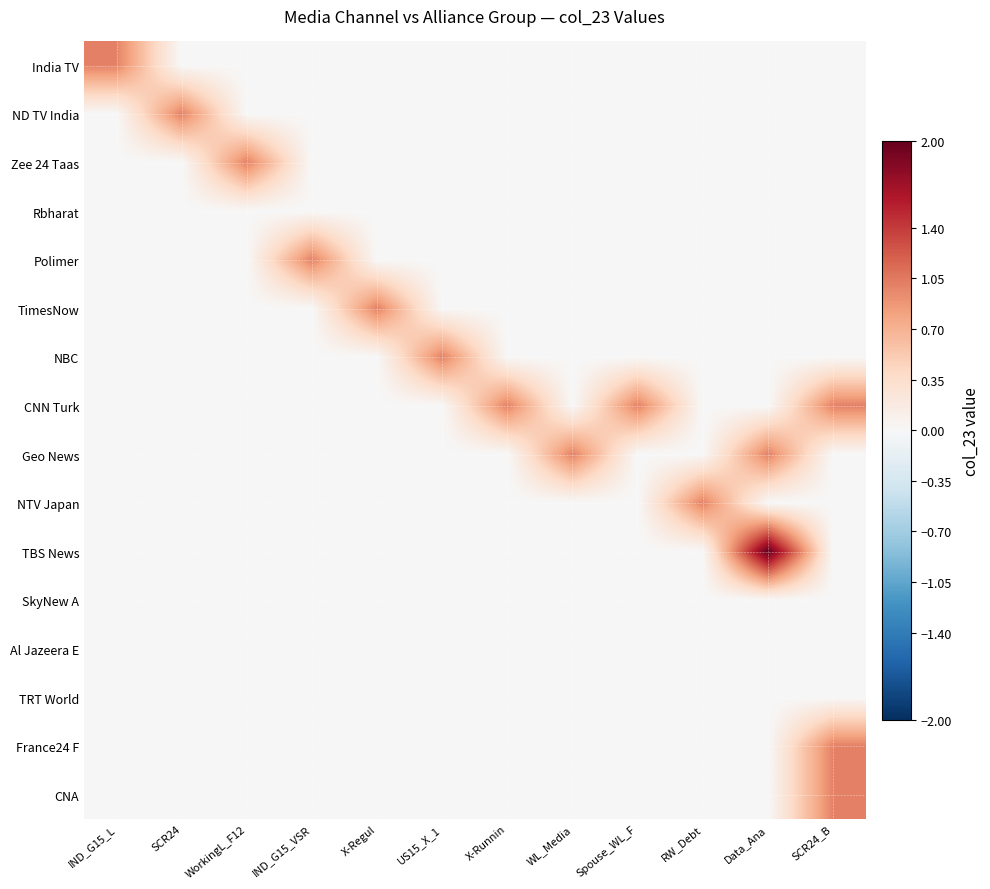

Reading left to right, transcribe all the data shown in this chart.

India TV: IND_G15_L=1	SCR24=0	WorkingL_F12=0	IND_G15_VSR=0	X-Regul=0	US15_X_1=0	X-Runnin=0	WL_Media=0	Spouse_WL_F=0	RW_Debt=0	Data_Ana=0	SCR24_B=0
ND TV India: IND_G15_L=0	SCR24=1	WorkingL_F12=0	IND_G15_VSR=0	X-Regul=0	US15_X_1=0	X-Runnin=0	WL_Media=0	Spouse_WL_F=0	RW_Debt=0	Data_Ana=0	SCR24_B=0
Zee 24 Taas: IND_G15_L=0	SCR24=0	WorkingL_F12=1	IND_G15_VSR=0	X-Regul=0	US15_X_1=0	X-Runnin=0	WL_Media=0	Spouse_WL_F=0	RW_Debt=0	Data_Ana=0	SCR24_B=0
Rbharat: IND_G15_L=0	SCR24=0	WorkingL_F12=0	IND_G15_VSR=0	X-Regul=0	US15_X_1=0	X-Runnin=0	WL_Media=0	Spouse_WL_F=0	RW_Debt=0	Data_Ana=0	SCR24_B=0
Polimer: IND_G15_L=0	SCR24=0	WorkingL_F12=0	IND_G15_VSR=1	X-Regul=0	US15_X_1=0	X-Runnin=0	WL_Media=0	Spouse_WL_F=0	RW_Debt=0	Data_Ana=0	SCR24_B=0
TimesNow: IND_G15_L=0	SCR24=0	WorkingL_F12=0	IND_G15_VSR=0	X-Regul=1	US15_X_1=0	X-Runnin=0	WL_Media=0	Spouse_WL_F=0	RW_Debt=0	Data_Ana=0	SCR24_B=0
NBC: IND_G15_L=0	SCR24=0	WorkingL_F12=0	IND_G15_VSR=0	X-Regul=0	US15_X_1=1	X-Runnin=0	WL_Media=0	Spouse_WL_F=0	RW_Debt=0	Data_Ana=0	SCR24_B=0
CNN Turk: IND_G15_L=0	SCR24=0	WorkingL_F12=0	IND_G15_VSR=0	X-Regul=0	US15_X_1=0	X-Runnin=1	WL_Media=0	Spouse_WL_F=1	RW_Debt=0	Data_Ana=0	SCR24_B=1
Geo News: IND_G15_L=0	SCR24=0	WorkingL_F12=0	IND_G15_VSR=0	X-Regul=0	US15_X_1=0	X-Runnin=0	WL_Media=1	Spouse_WL_F=0	RW_Debt=0	Data_Ana=1	SCR24_B=0
NTV Japan: IND_G15_L=0	SCR24=0	WorkingL_F12=0	IND_G15_VSR=0	X-Regul=0	US15_X_1=0	X-Runnin=0	WL_Media=0	Spouse_WL_F=0	RW_Debt=1	Data_Ana=0	SCR24_B=0
TBS News: IND_G15_L=0	SCR24=0	WorkingL_F12=0	IND_G15_VSR=0	X-Regul=0	US15_X_1=0	X-Runnin=0	WL_Media=0	Spouse_WL_F=0	RW_Debt=0	Data_Ana=2	SCR24_B=0
SkyNew A: IND_G15_L=0	SCR24=0	WorkingL_F12=0	IND_G15_VSR=0	X-Regul=0	US15_X_1=0	X-Runnin=0	WL_Media=0	Spouse_WL_F=0	RW_Debt=0	Data_Ana=0	SCR24_B=0
Al Jazeera E: IND_G15_L=0	SCR24=0	WorkingL_F12=0	IND_G15_VSR=0	X-Regul=0	US15_X_1=0	X-Runnin=0	WL_Media=0	Spouse_WL_F=0	RW_Debt=0	Data_Ana=0	SCR24_B=0
TRT World: IND_G15_L=0	SCR24=0	WorkingL_F12=0	IND_G15_VSR=0	X-Regul=0	US15_X_1=0	X-Runnin=0	WL_Media=0	Spouse_WL_F=0	RW_Debt=0	Data_Ana=0	SCR24_B=0
France24 F: IND_G15_L=0	SCR24=0	WorkingL_F12=0	IND_G15_VSR=0	X-Regul=0	US15_X_1=0	X-Runnin=0	WL_Media=0	Spouse_WL_F=0	RW_Debt=0	Data_Ana=0	SCR24_B=1
CNA: IND_G15_L=0	SCR24=0	WorkingL_F12=0	IND_G15_VSR=0	X-Regul=0	US15_X_1=0	X-Runnin=0	WL_Media=0	Spouse_WL_F=0	RW_Debt=0	Data_Ana=0	SCR24_B=1